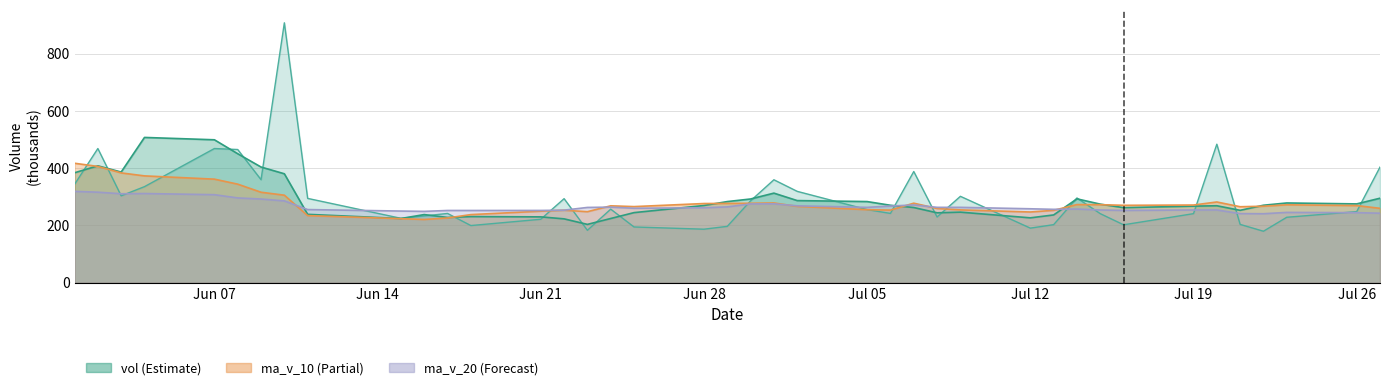

What is the average value of the vol series?

296.7